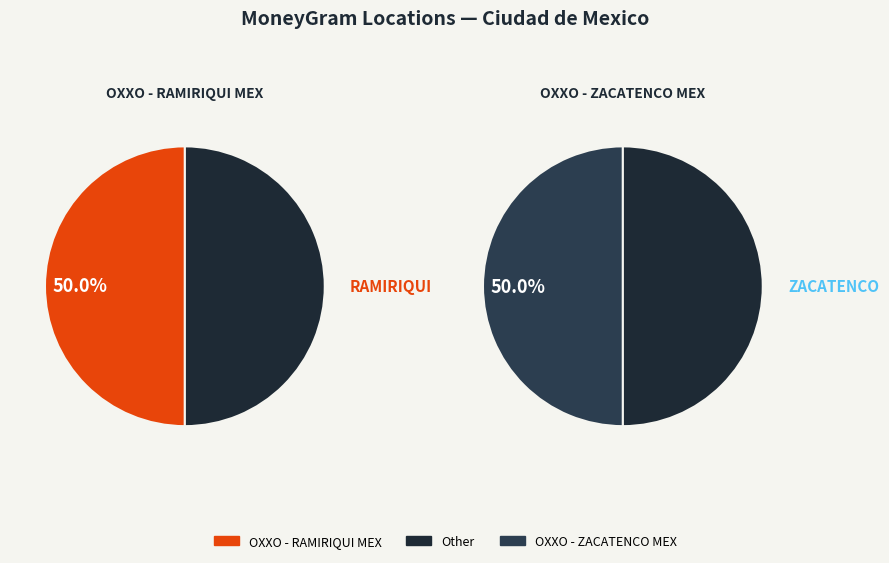

To the nearest percent, what is the average slice percentage?

50%